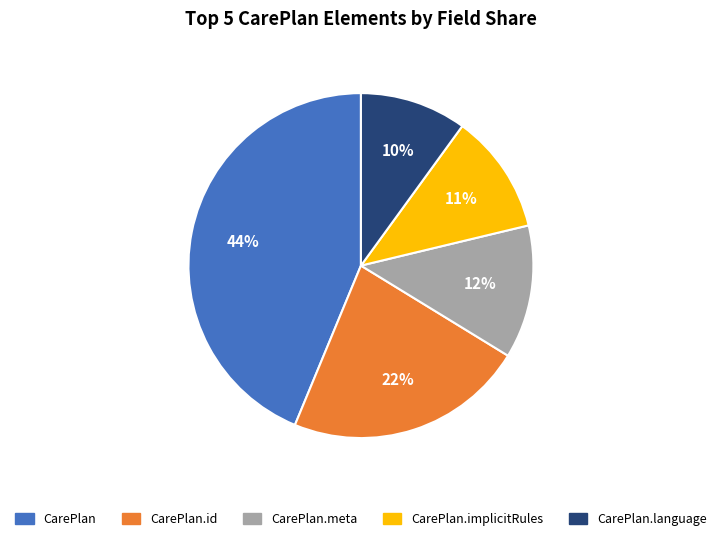

Does any single category account for the majority?

No